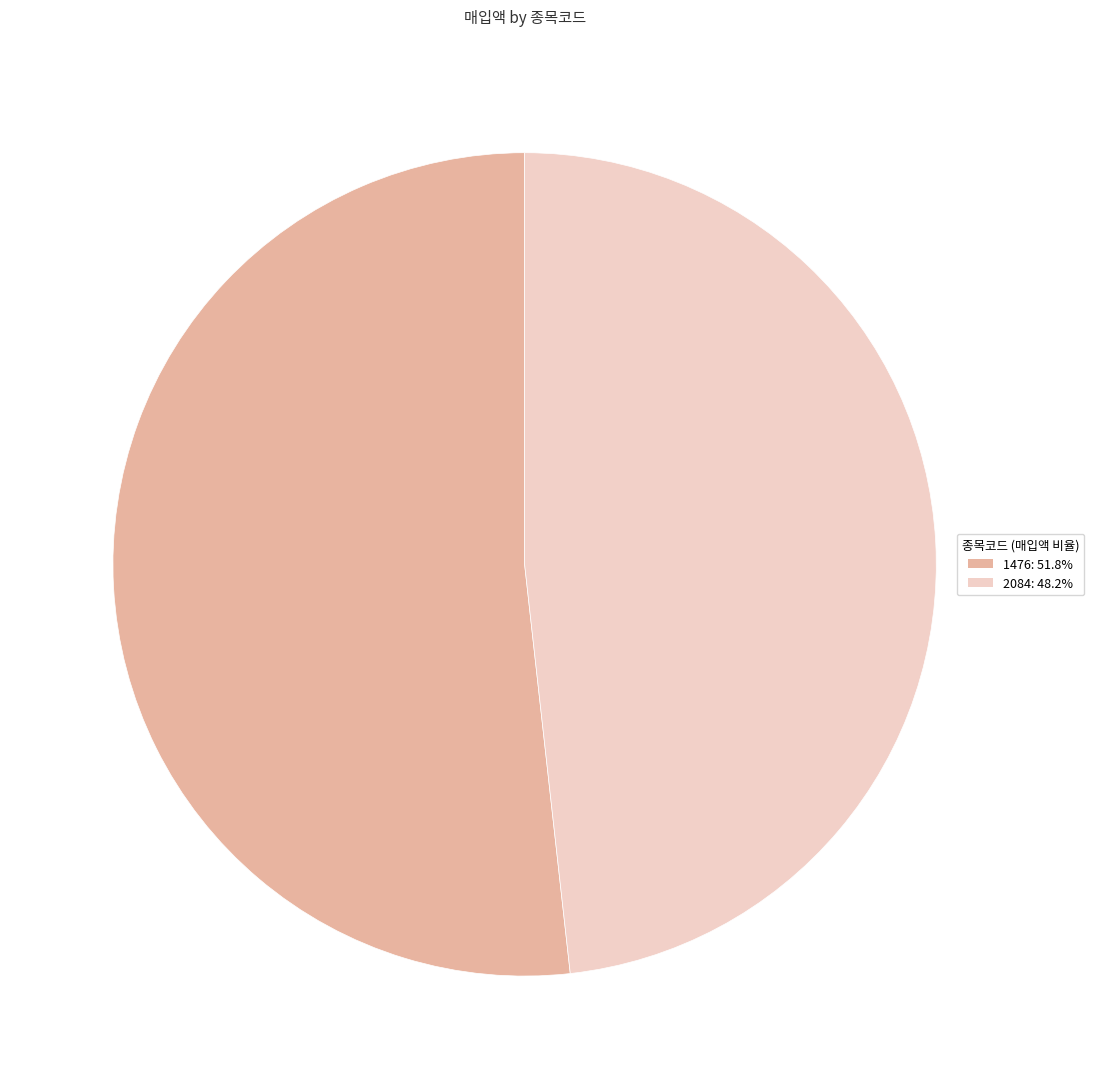

Is there a majority slice in this chart?

Yes